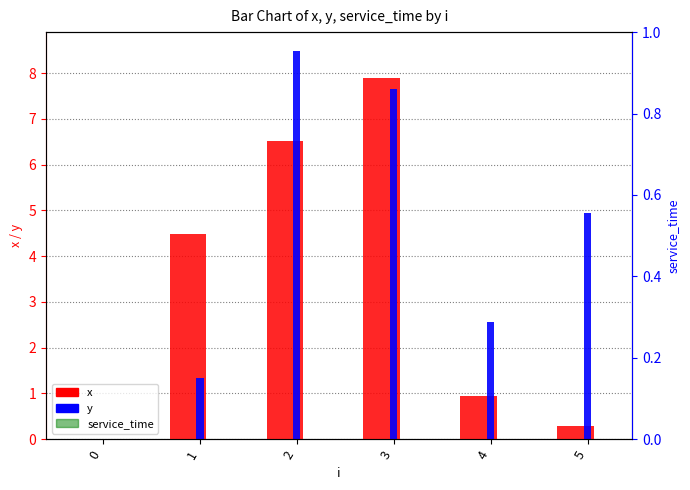

At which category is the sum across all series the highest?

3